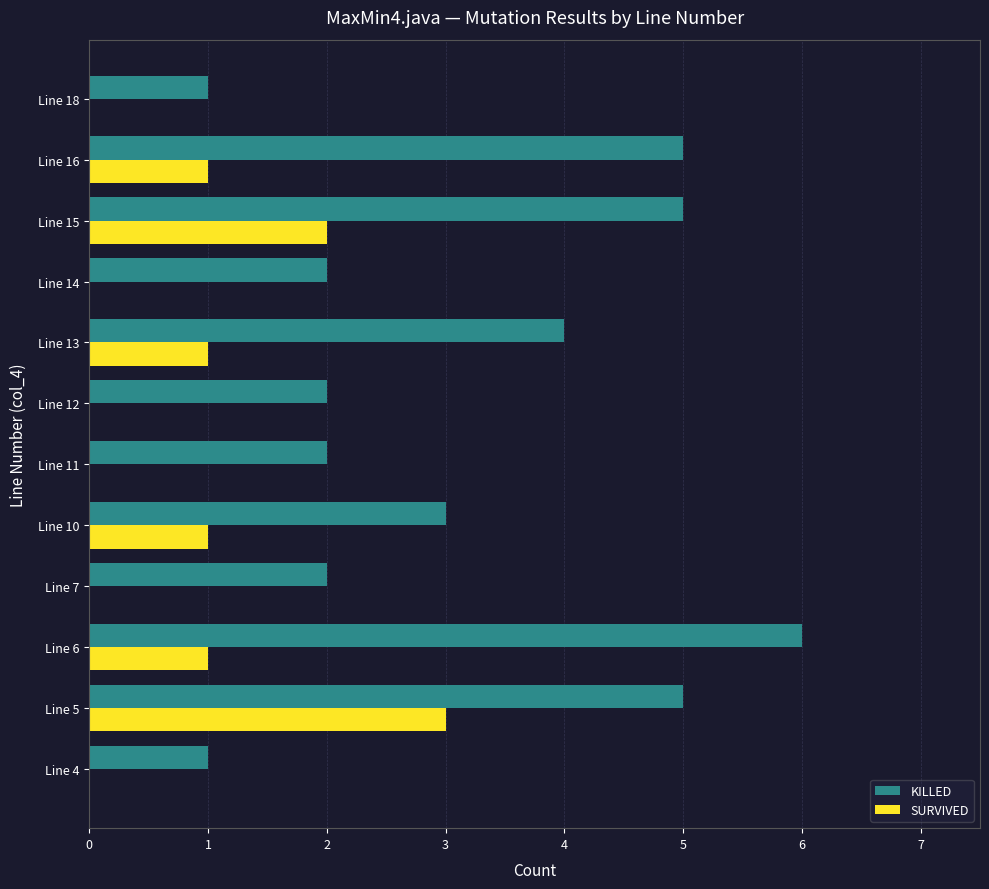

The value of SURVIVED at Line 16 is 2. True or false?

False